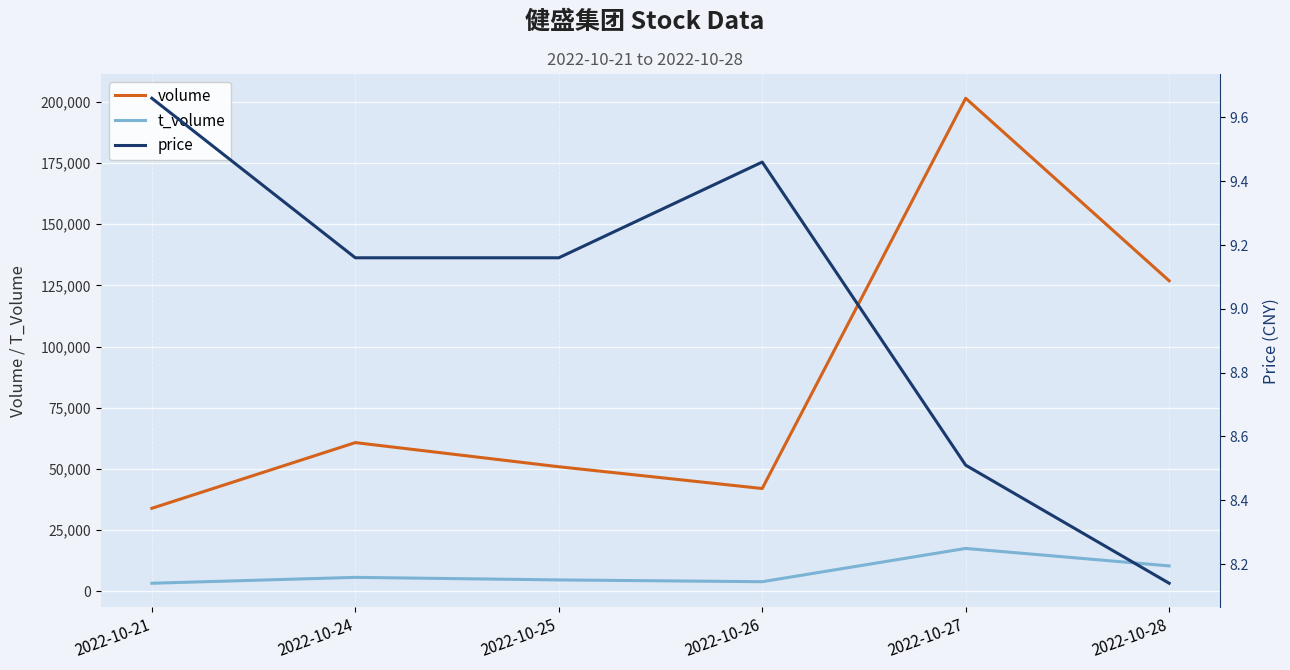

The value of price at 2022-10-28 is 5.3. True or false?

False